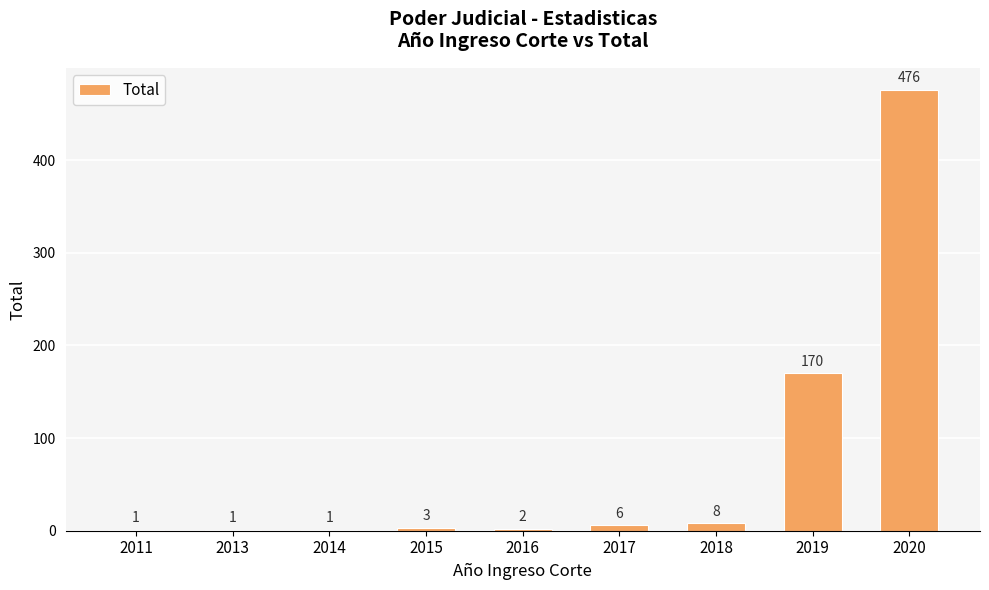

Count the number of data series in this chart.

1